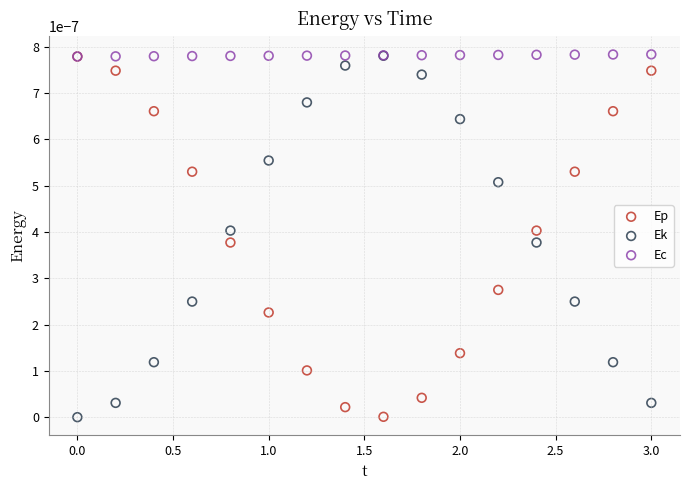

What are all the series names shown in the legend?

Ep, Ek, Ec